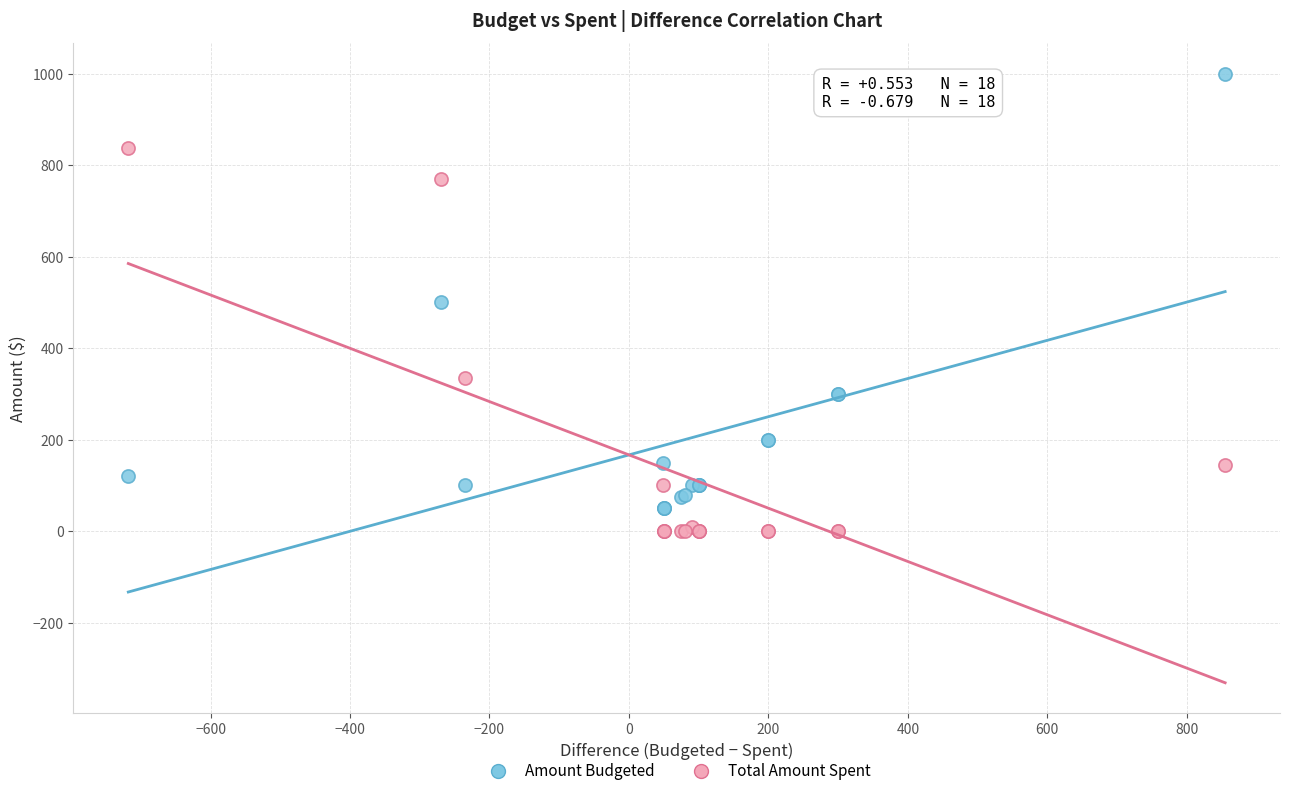

In the Amount Budgeted series, what Y value is closest to 525?

500